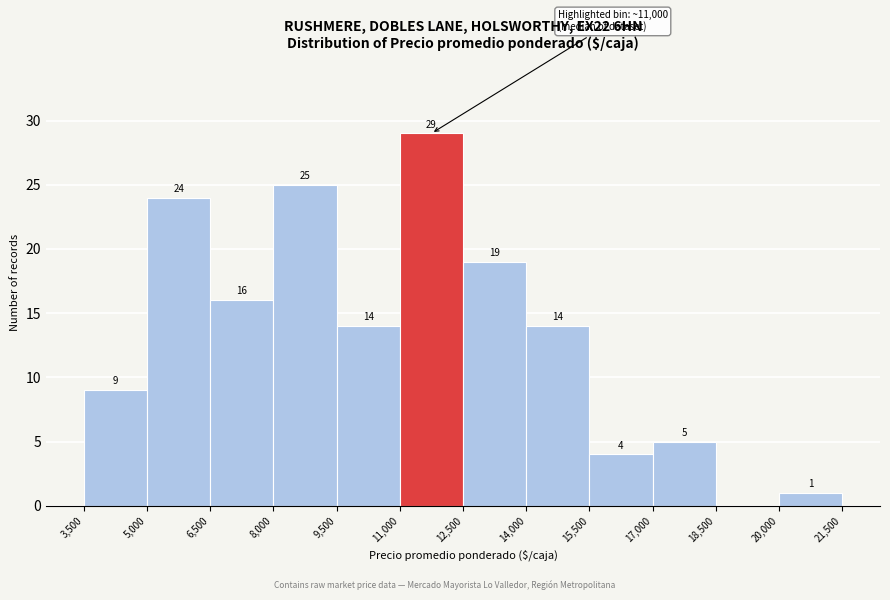

Over which range of the x-axis is the bar tallest?

11,000 to 12,500